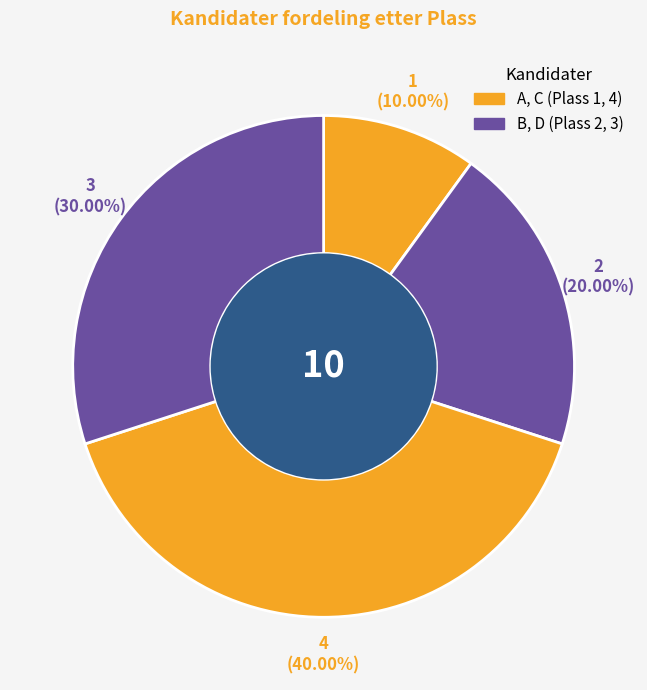

How many slices are in this pie chart?

4